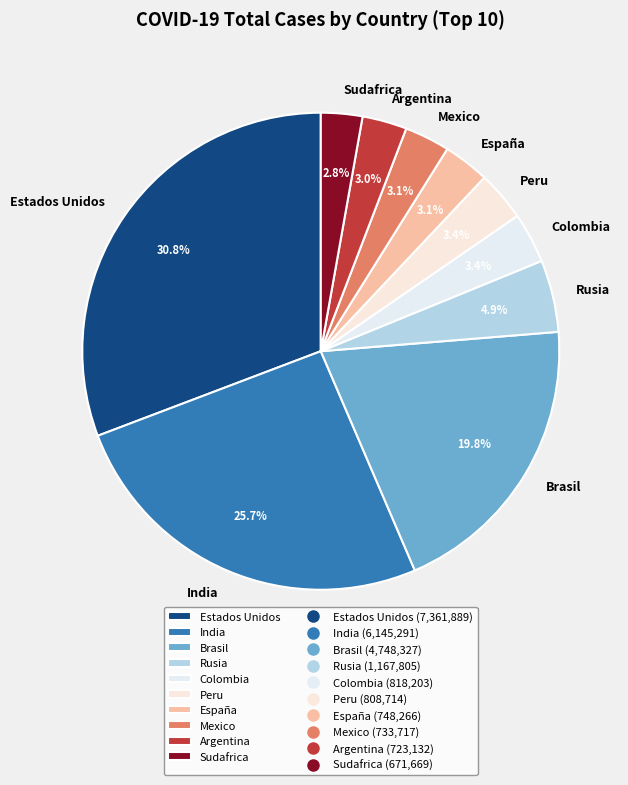

Is there a majority slice in this chart?

No